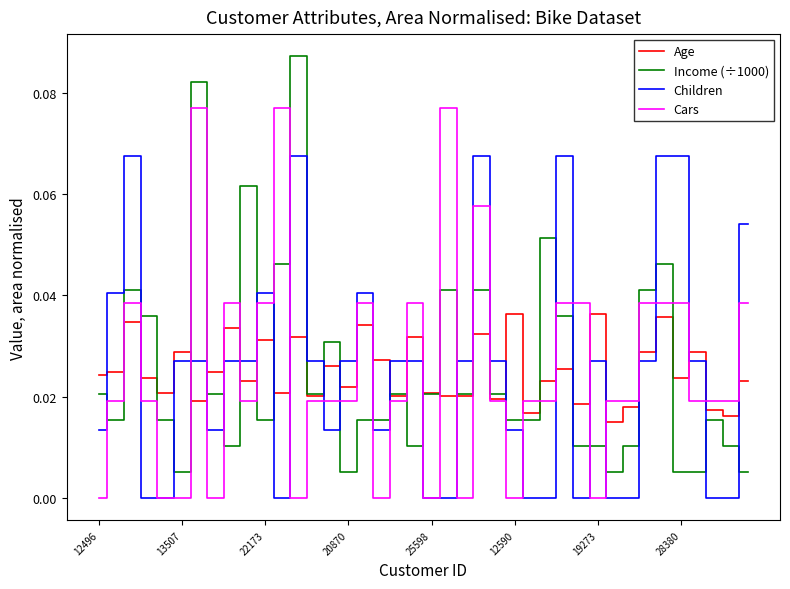

Which series has the widest spread of values?

Income (÷1000)